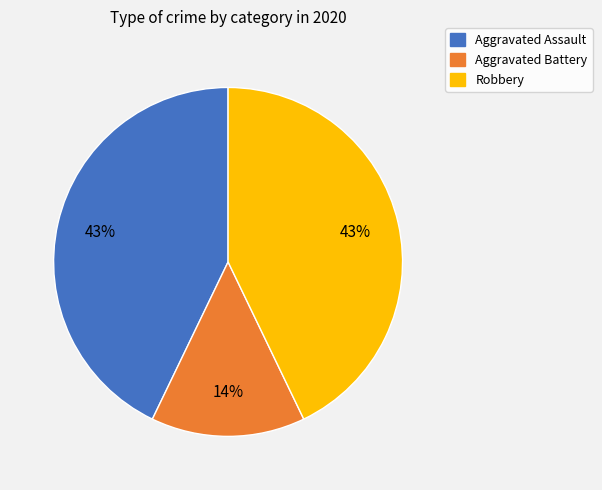

Between Aggravated Assault and Aggravated Battery, which is larger?

Aggravated Assault